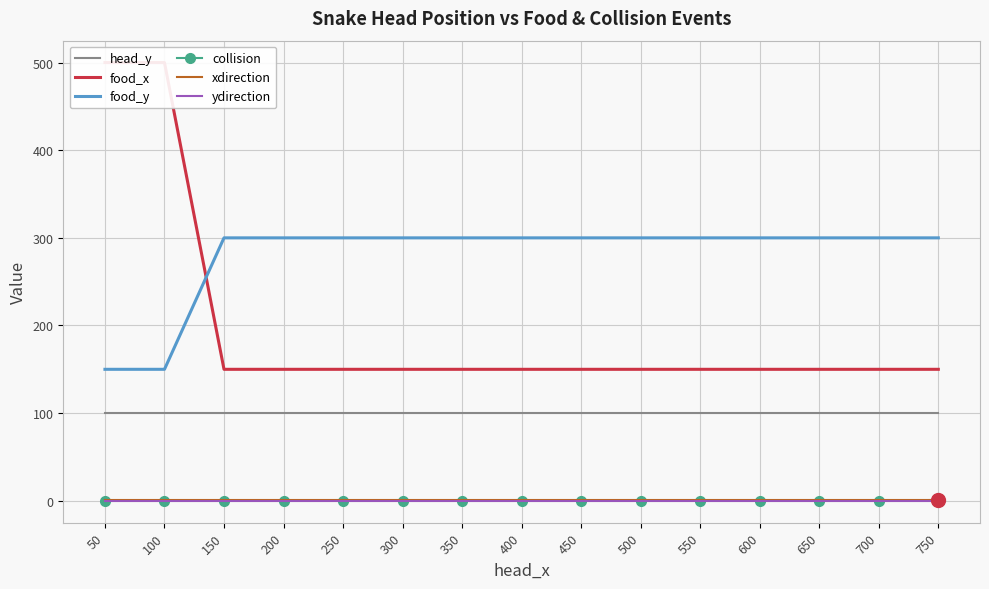

At 150, list the series in order from smallest to largest.

collision, ydirection, xdirection, head_y, food_x, food_y